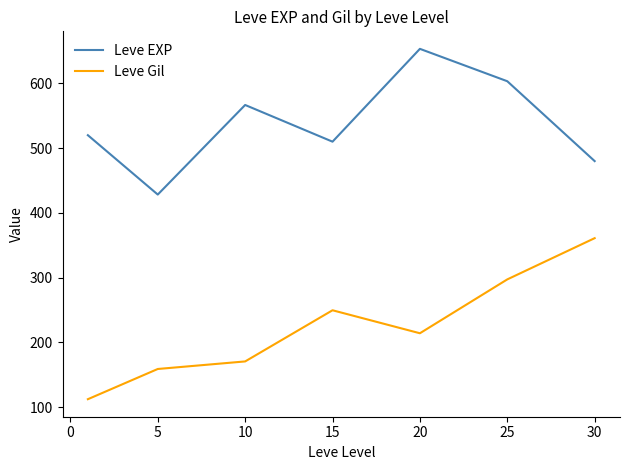

Which series has the largest total across all categories?

Leve EXP